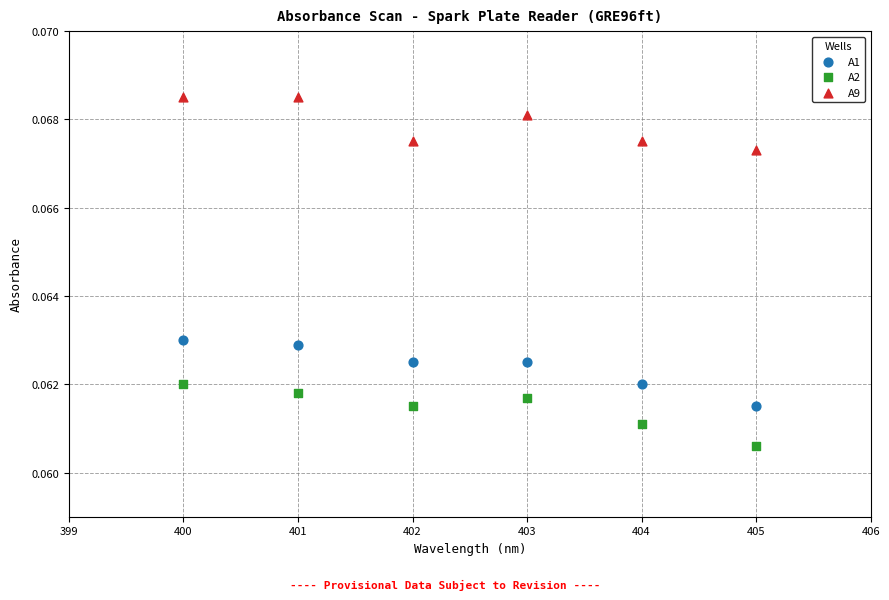

Which series has the largest Y range (max minus min)?

A1